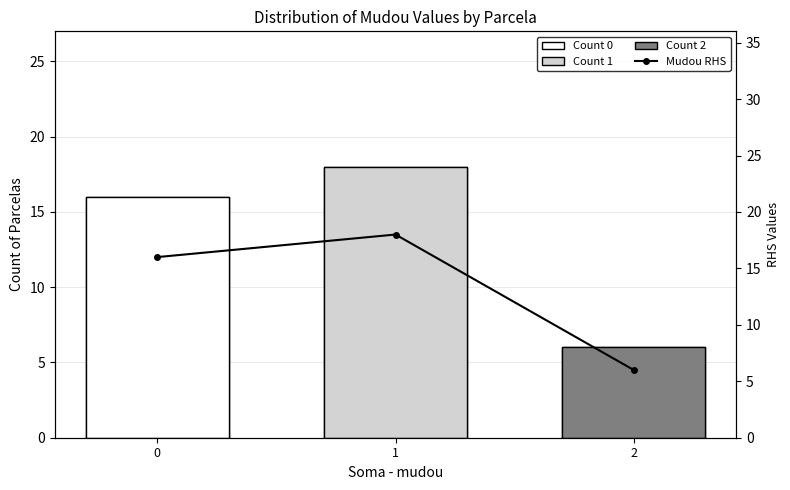

The chart shows a value of 18 at 1. True or false?

True